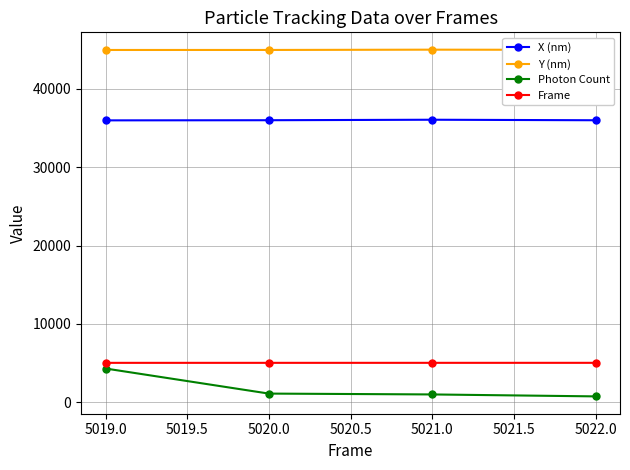

Is it true that Photon Count equals 4295.2 at 5019.0?

True